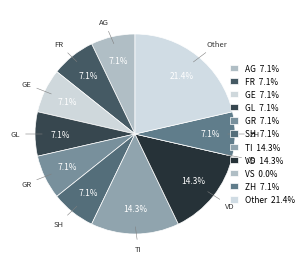

Is GR the majority of the pie?

No